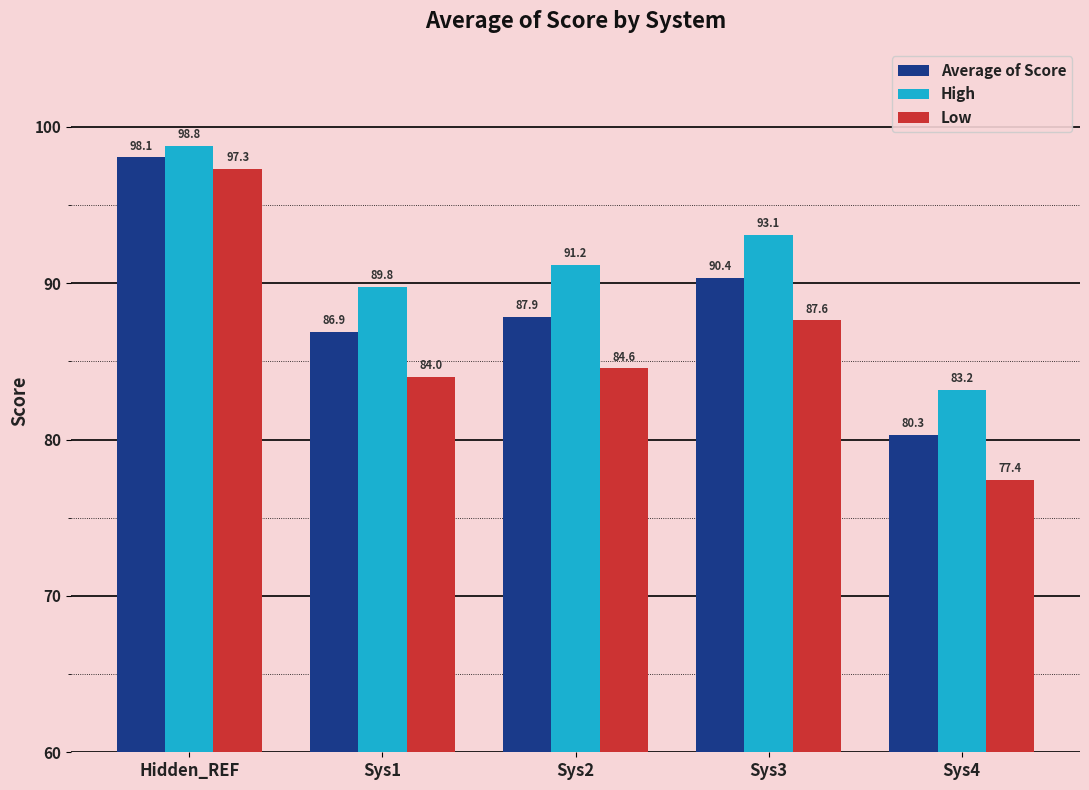

What is the maximum value for Low?

97.3